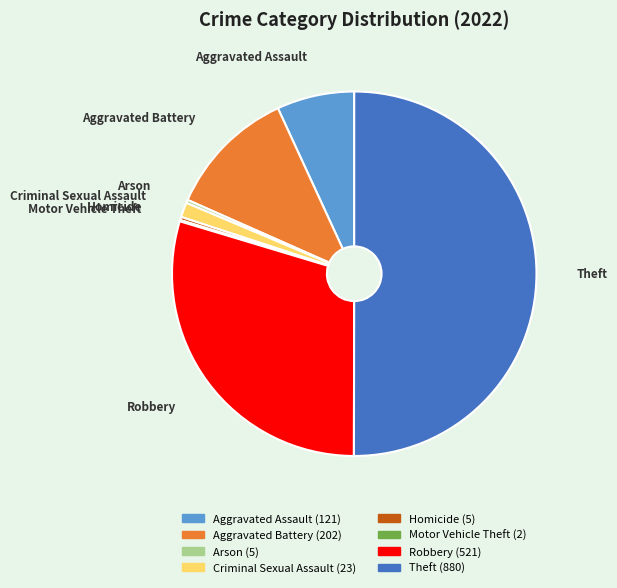

Does Aggravated Battery account for over 50% of the chart?

No